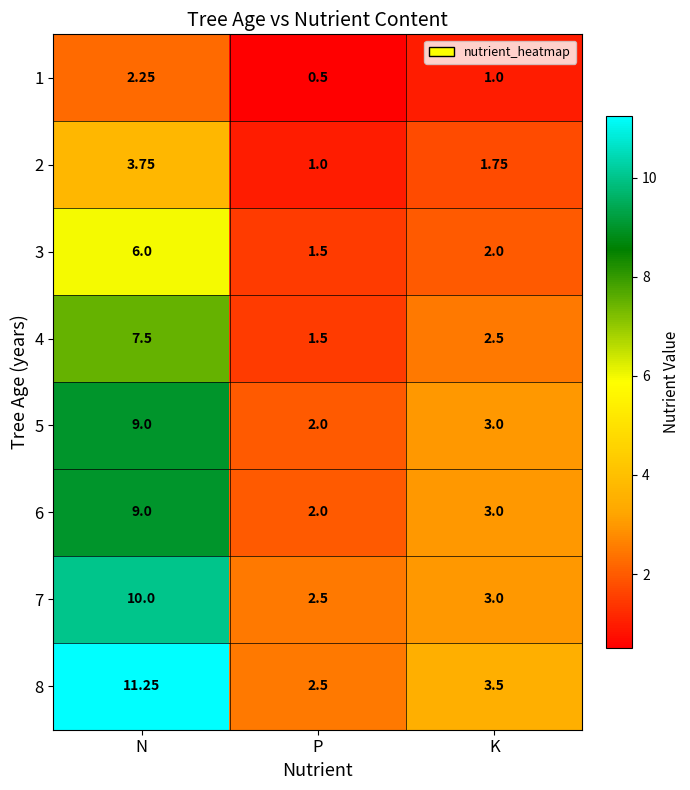

At which label does 1 first exceed 1?

N